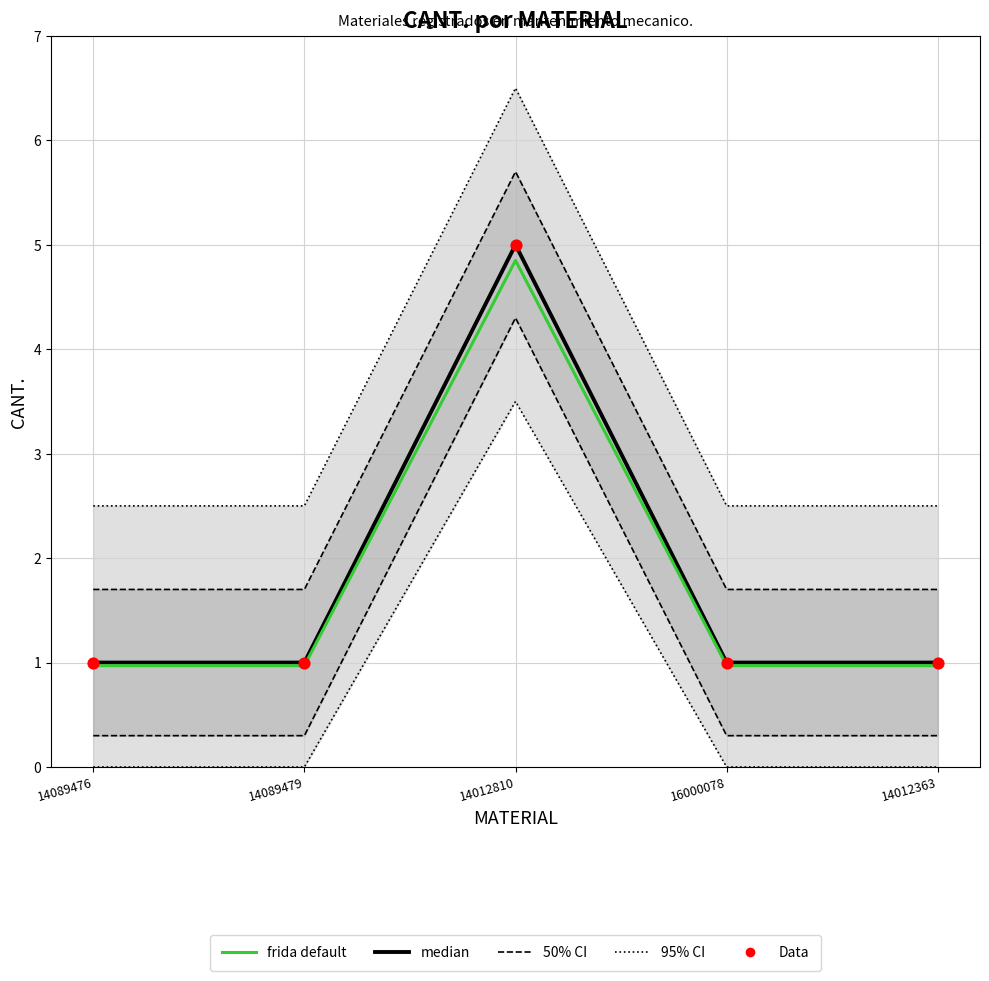

What is the total value across all series at 14089476?

3.0